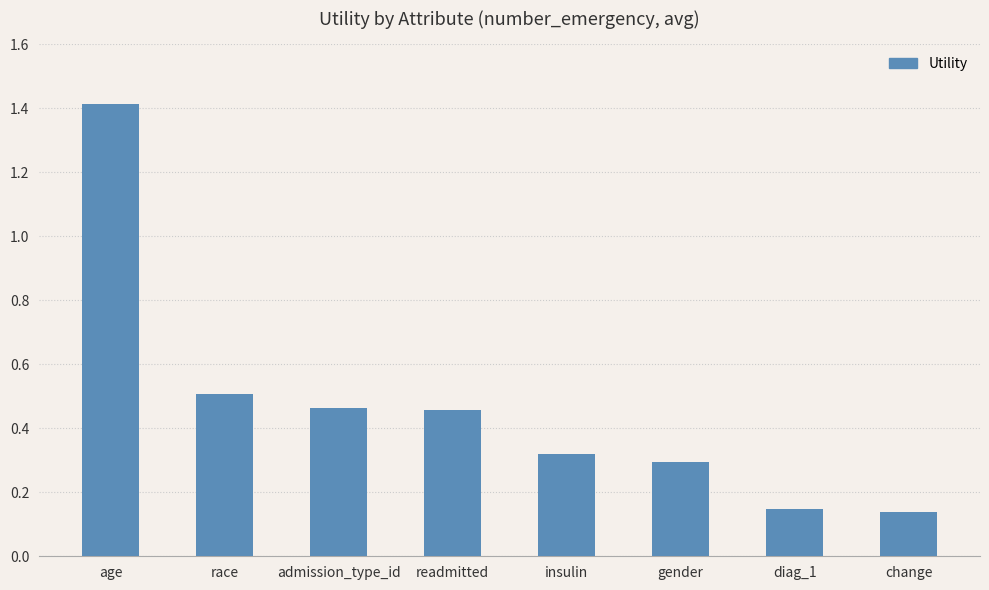

Between insulin and admission_type_id, which is larger?

admission_type_id